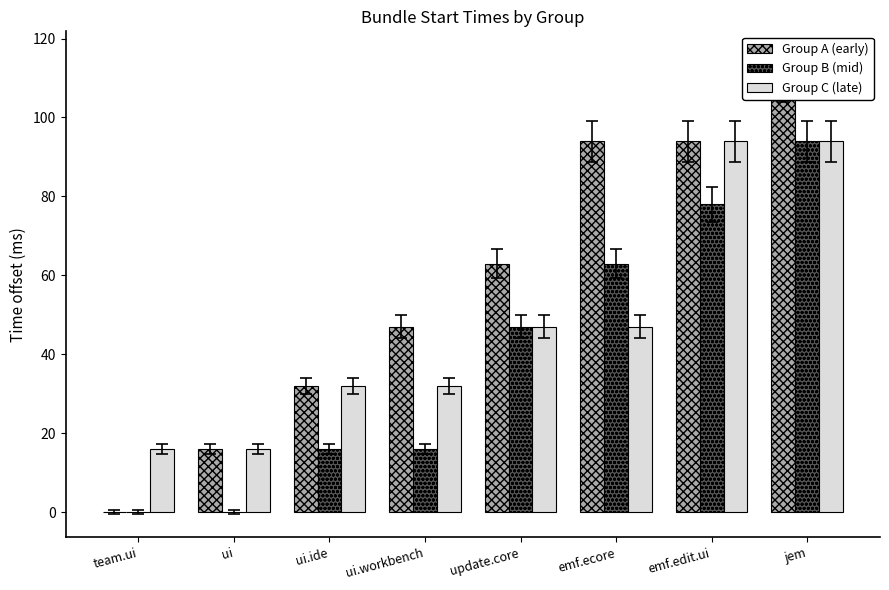

The Group B (mid) series shows 78 at emf.edit.ui. True or false?

True